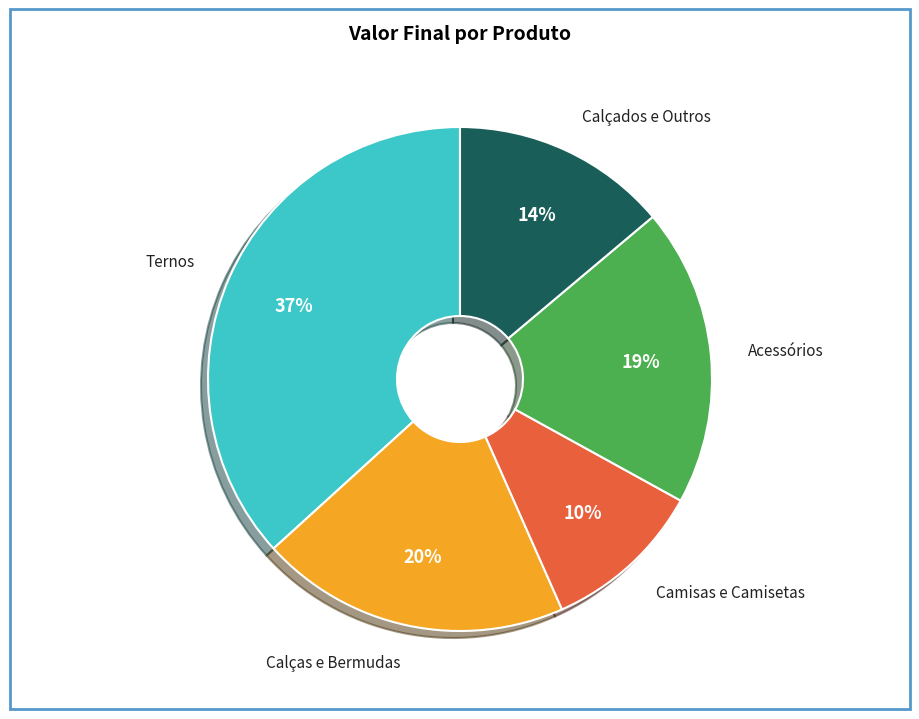

True or false: Acessórios accounts for 8% of the total.

False